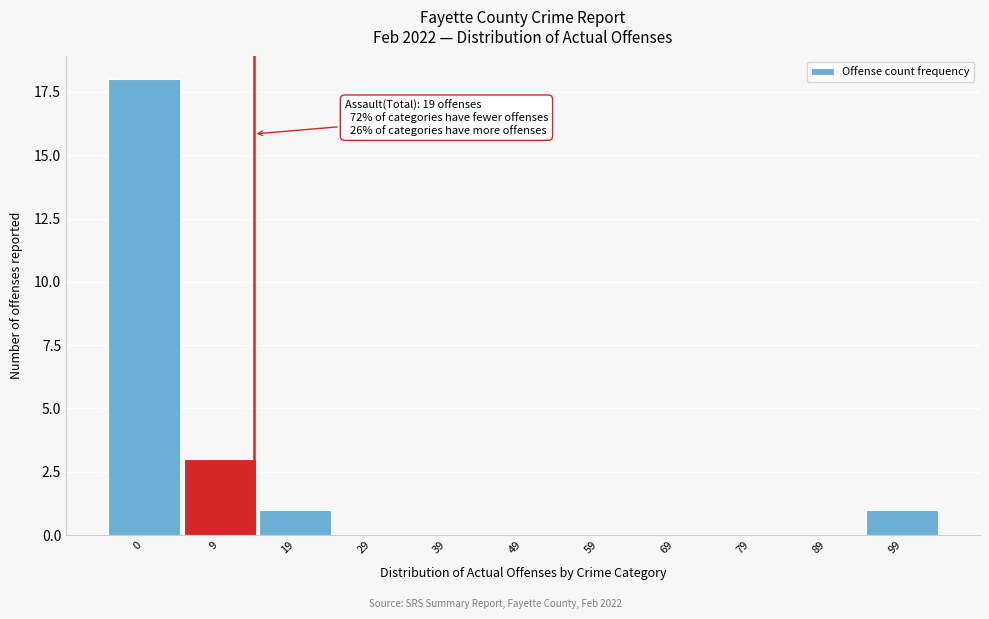

Reading right to left, extract all data points from this chart.

99=1	89=0	79=0	69=0	59=0	49=0	39=0	29=0	19=1	9=3	0=18